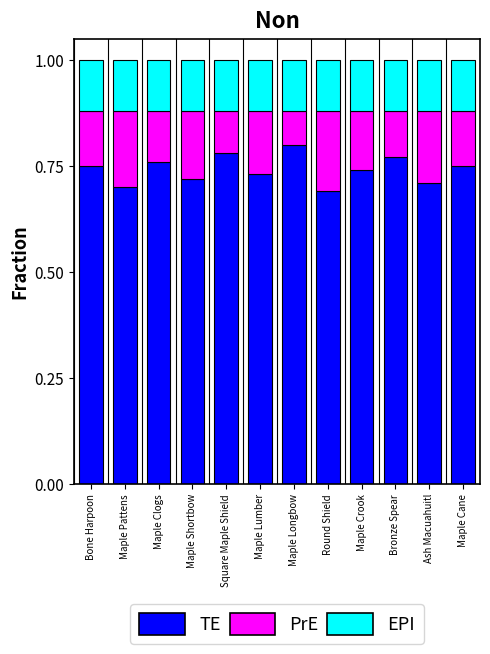

What is the sum of the TE values at Round Shield and Maple Cane?

1.4